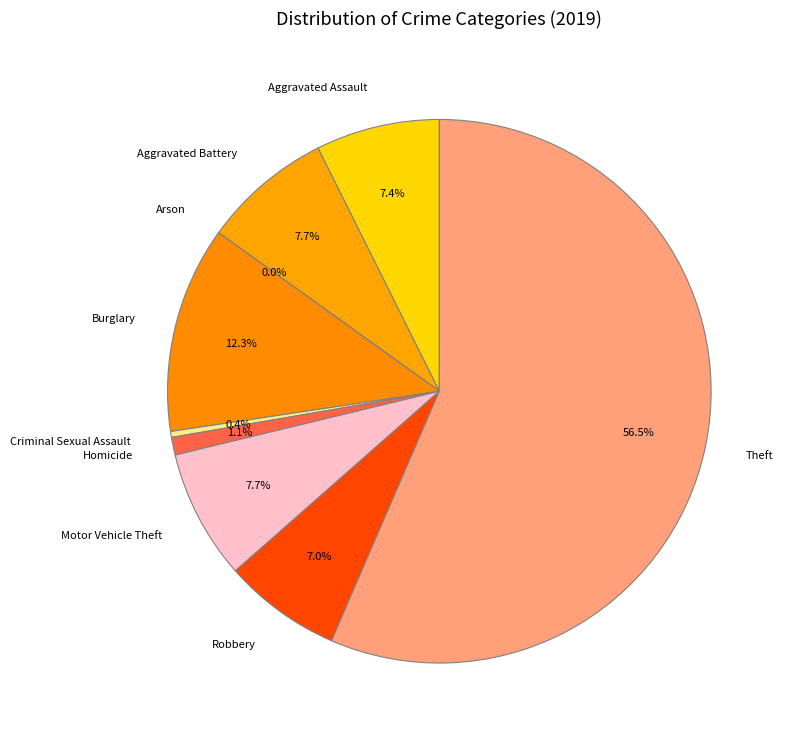

Is there a majority slice in this chart?

Yes